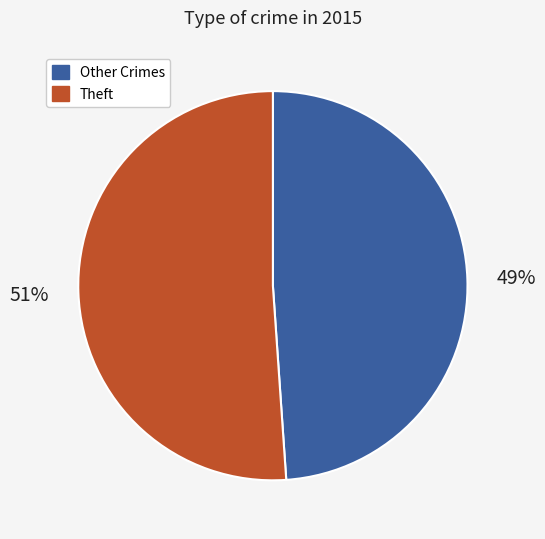

What percentage is the Other Crimes slice, to the nearest percent?

49%